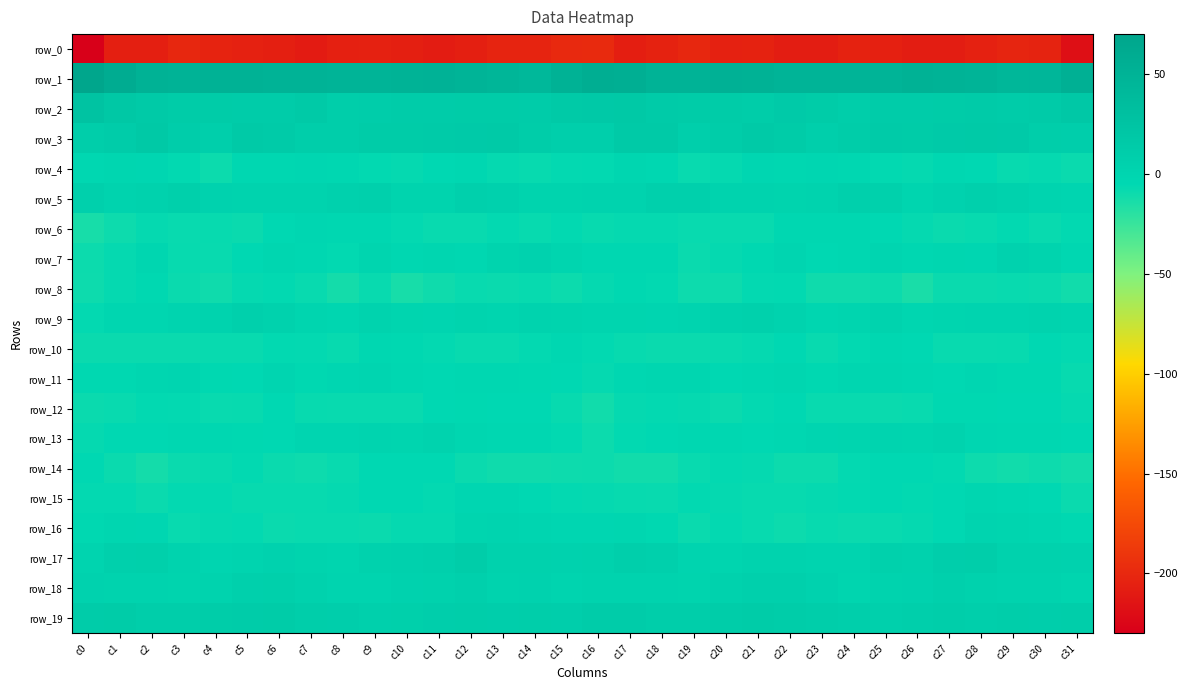

Which series has the largest total across all categories?

row_1